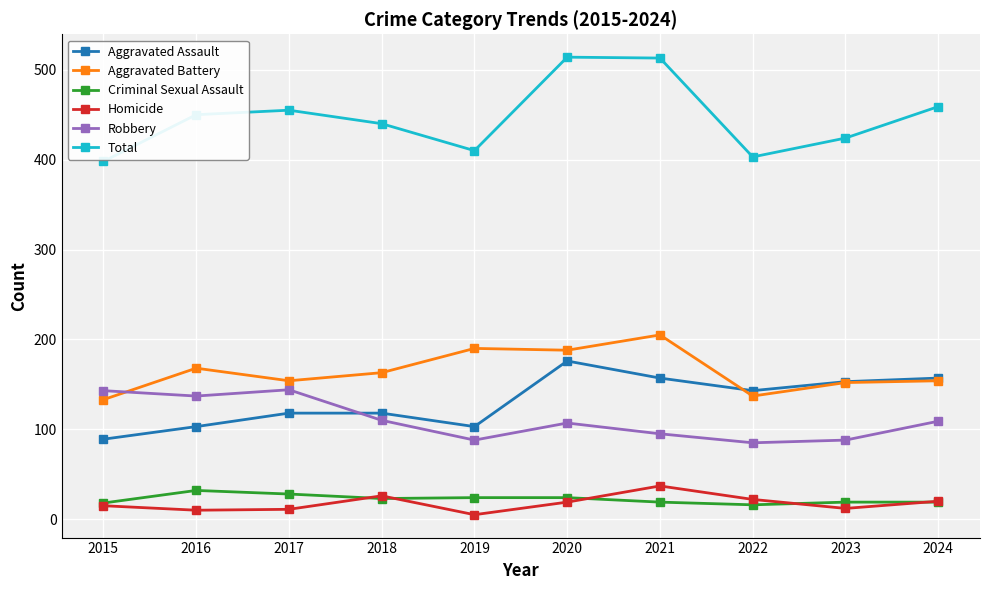

How many interior local valleys does the Aggravated Assault series have?

2